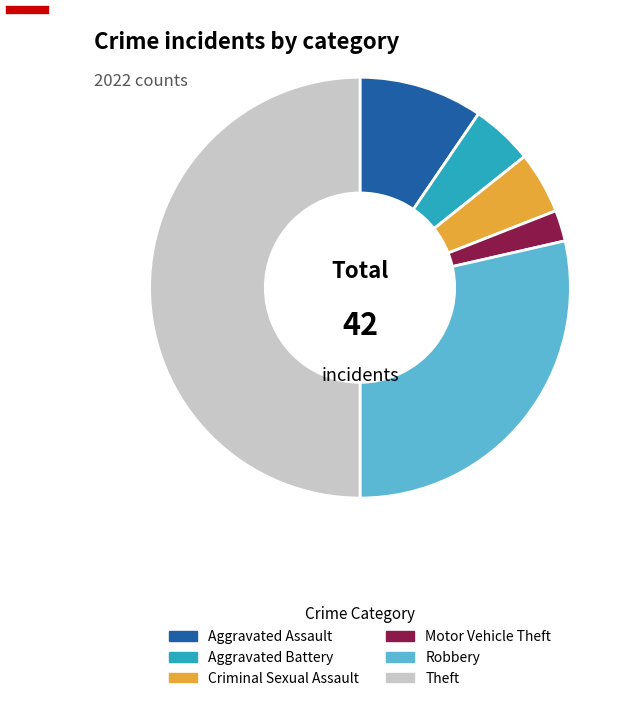

Do Aggravated Battery and Motor Vehicle Theft together represent more than half of the pie?

No